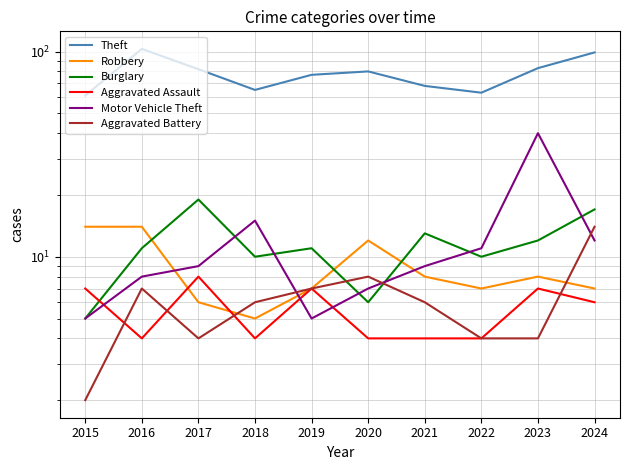

Which series has the largest total across all categories?

Theft